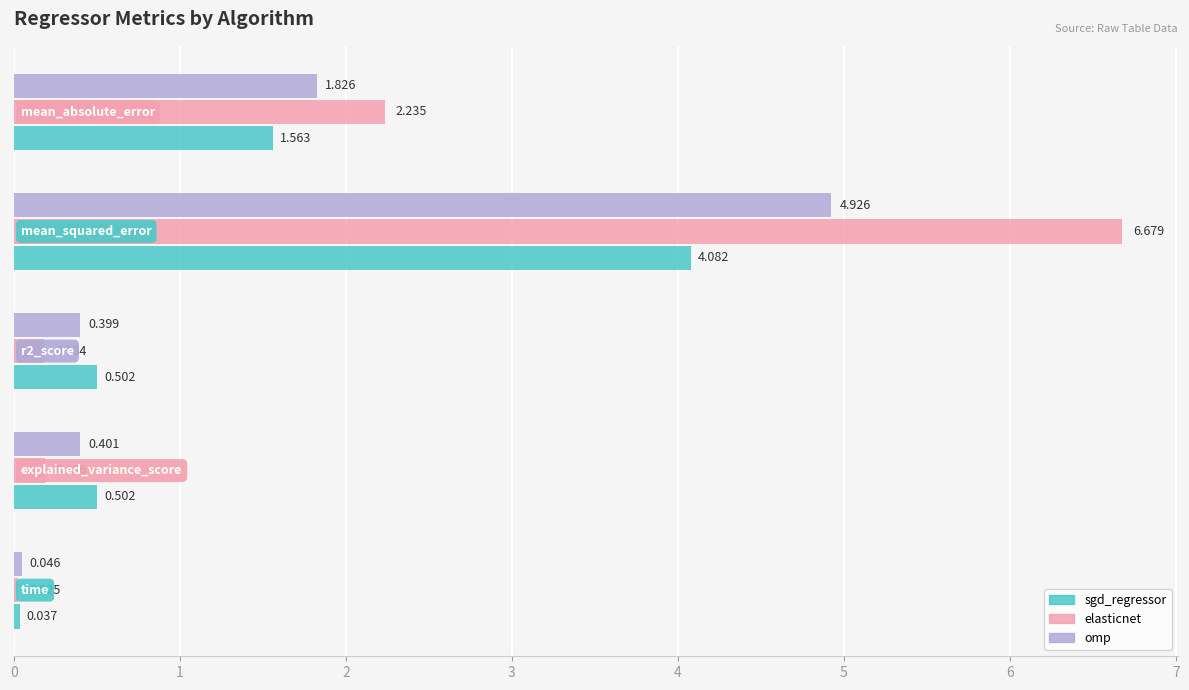

What is the difference between the maximum and minimum values in the elasticnet series?

6.7